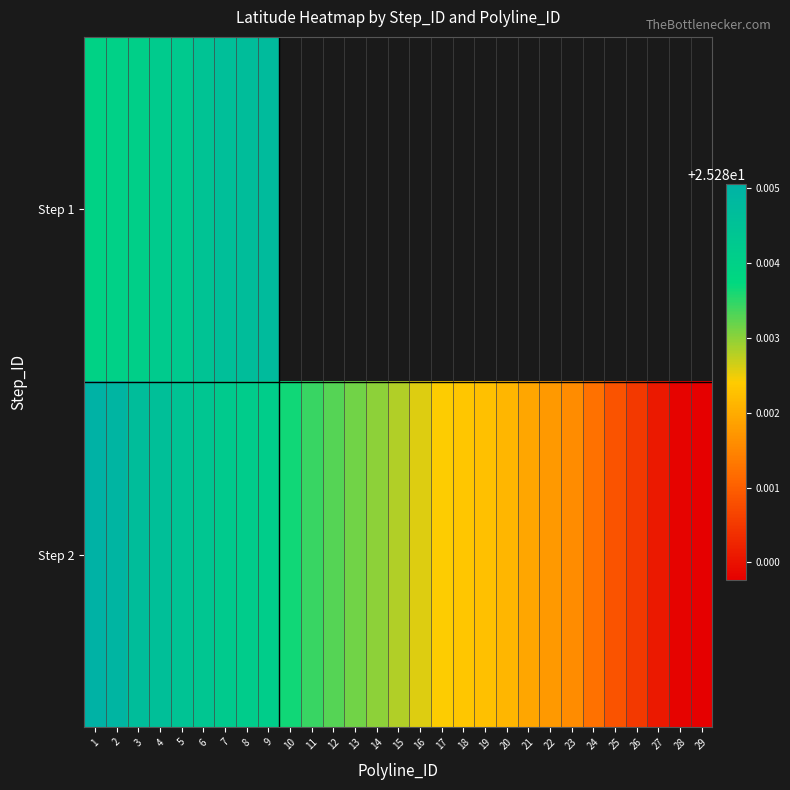

How many data points does each series have?

29